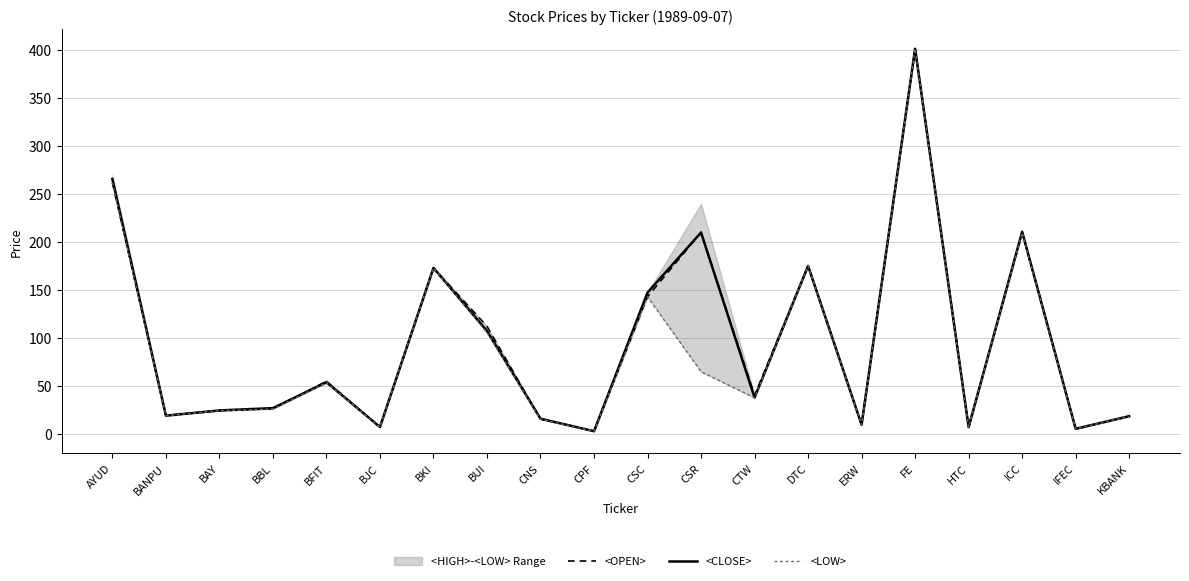

At which label is <LOW> closest to 202?

ICC